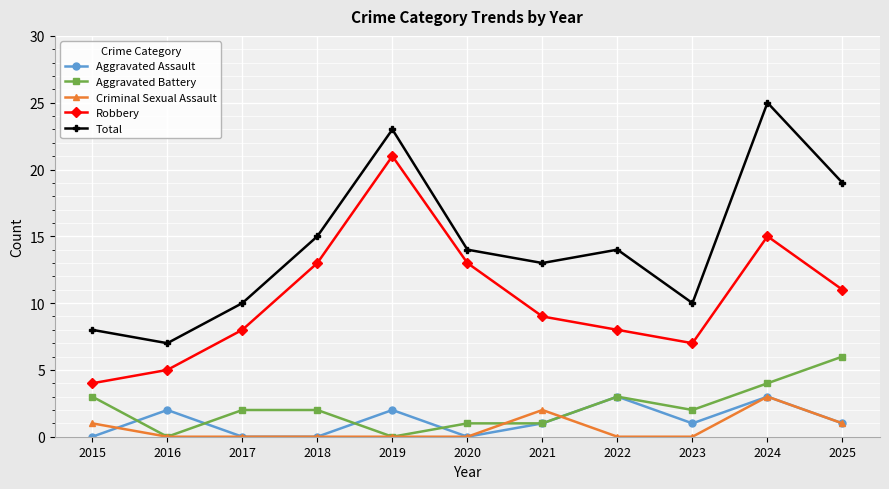

How many lines are shown in the chart?

5